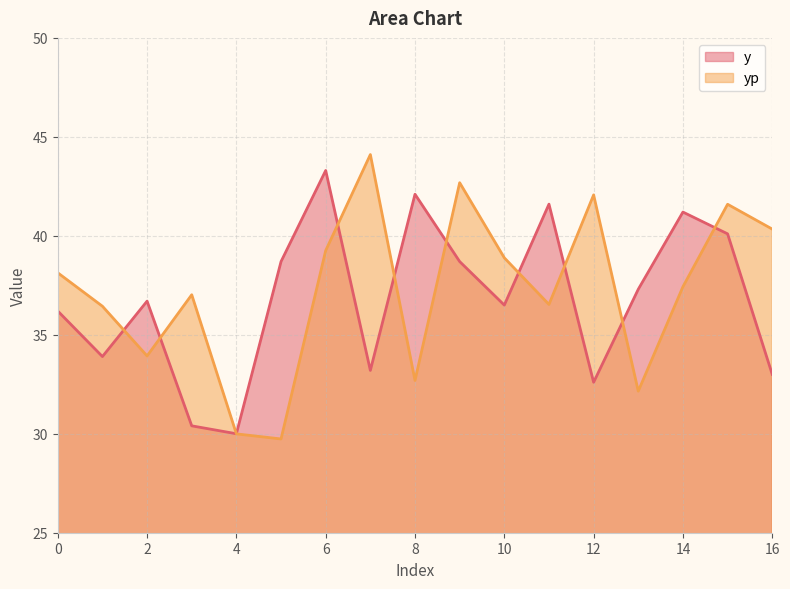

List the labels in order of y value, largest first.

6, 8, 11, 14, 15, 5, 9, 13, 2, 10, 0, 1, 7, 16, 12, 3, 4